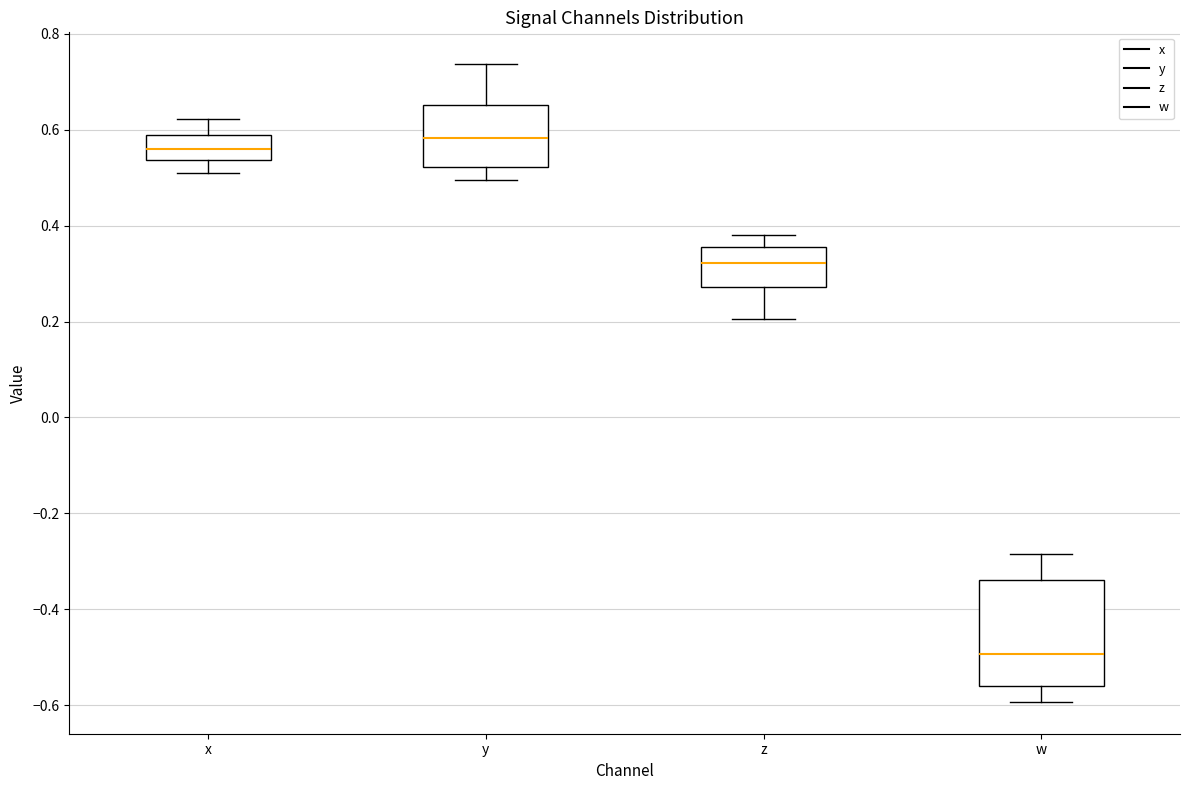

Reading left to right, read every box against the y-axis: the position of its median line, the range the box covers, and the ends of its whiskers. The values are not printed on the chart, so give them approximately, as read against the axis.

x: median 0.56, box 0.54 to 0.58, whiskers 0.50 to 0.62
y: median 0.58, box 0.52 to 0.66, whiskers 0.50 to 0.74
z: median 0.32, box 0.28 to 0.36, whiskers 0.20 to 0.38
w: median -0.50, box -0.56 to -0.34, whiskers -0.60 to -0.28